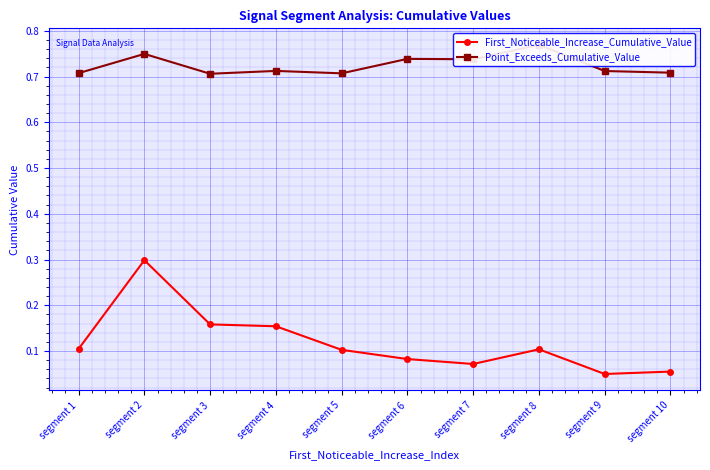

Which series has the widest spread of values?

First_Noticeable_Increase_Cumulative_Value